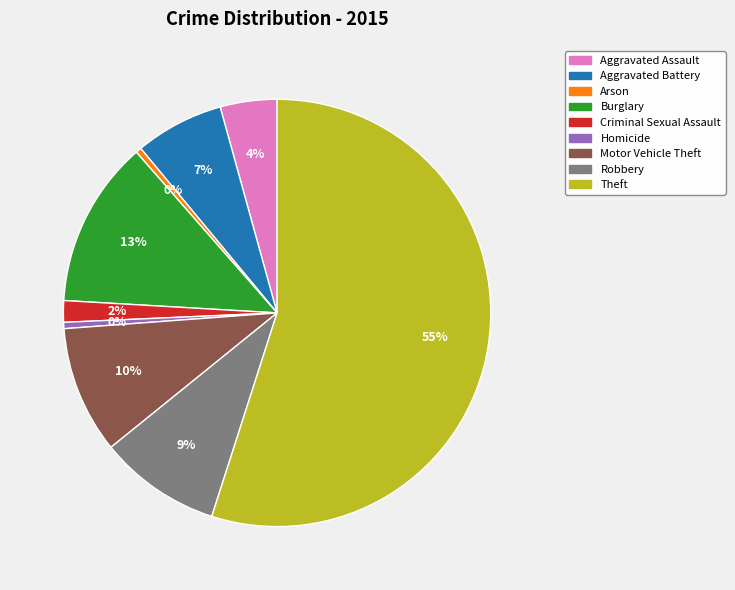

To the nearest percent, what is the difference between the largest and smallest slice percentages?

55%